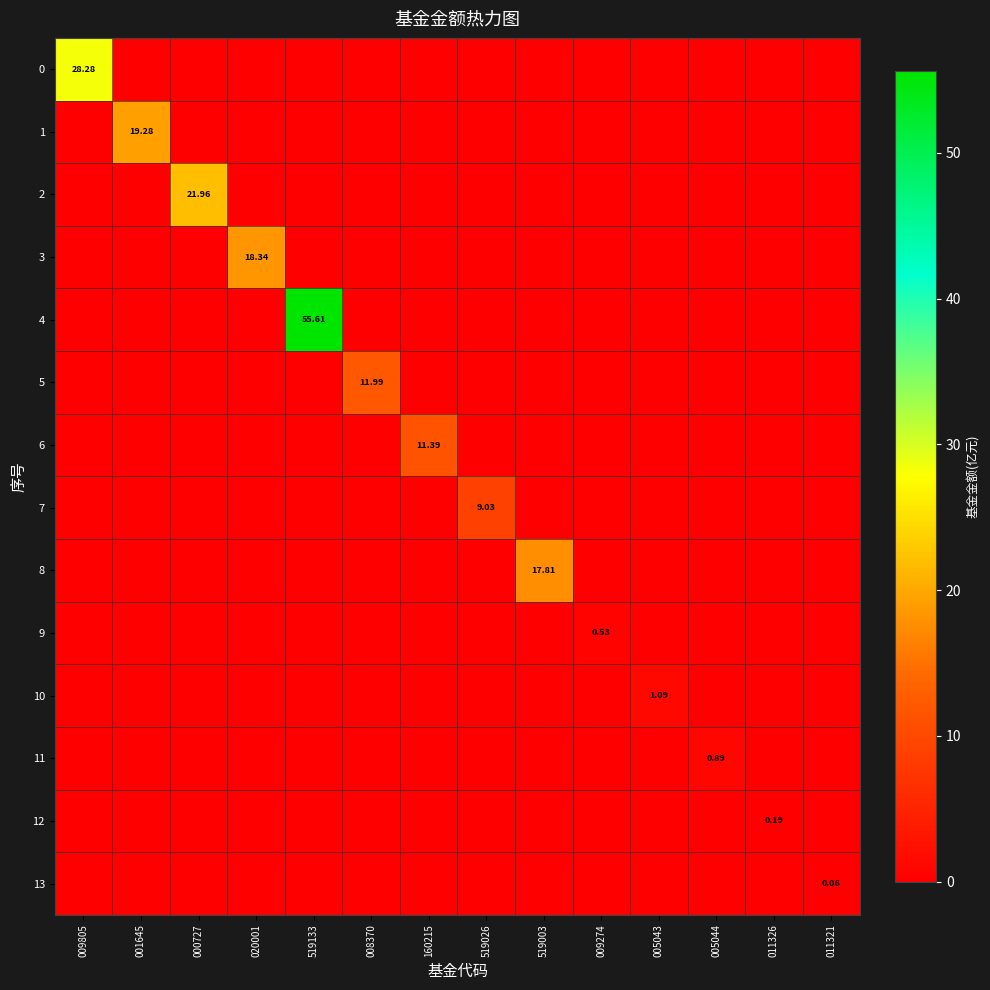

The value of 13 at 011321 is 0.1. True or false?

True